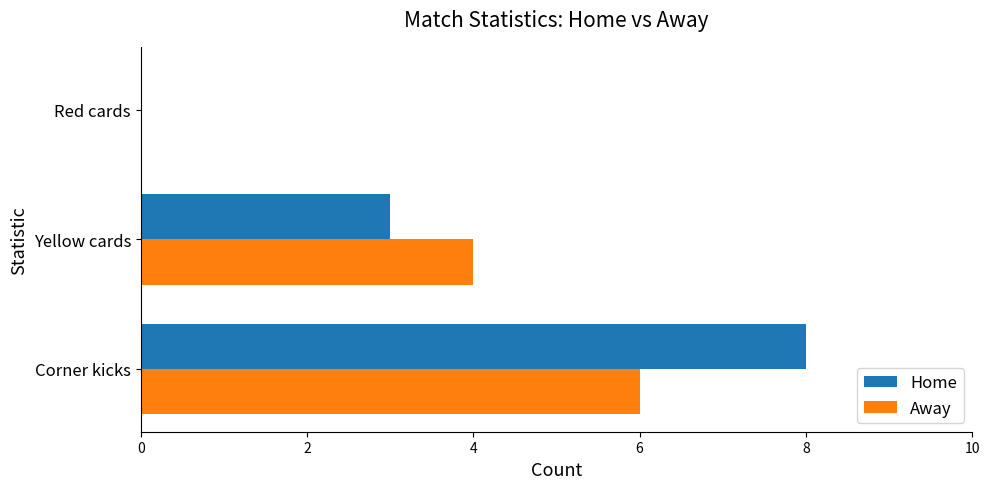

At which category is the sum across all series the highest?

Corner kicks